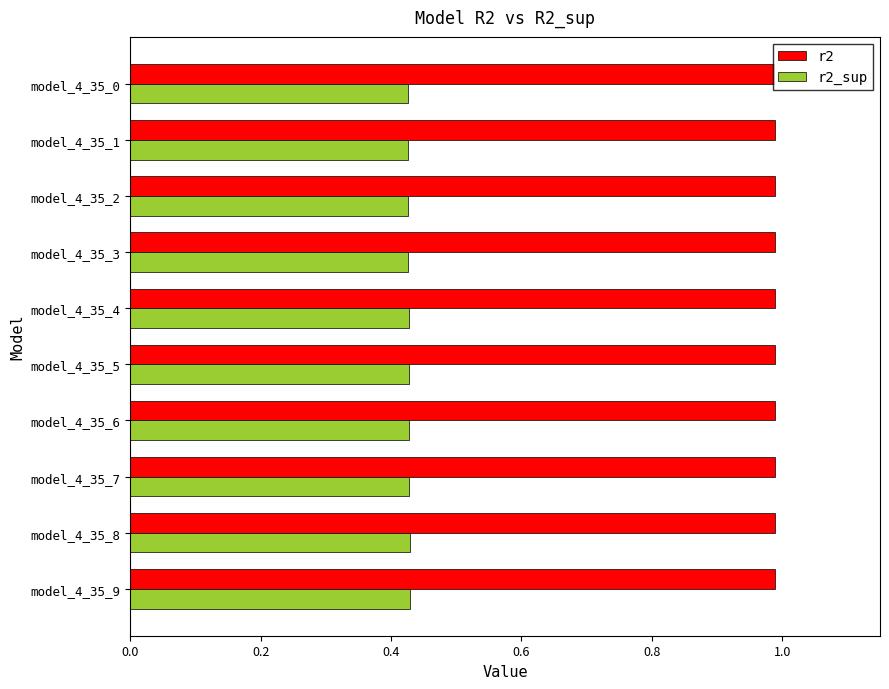

Is the value of r2 at model_4_35_6 greater than the value of r2_sup at model_4_35_3?

Yes